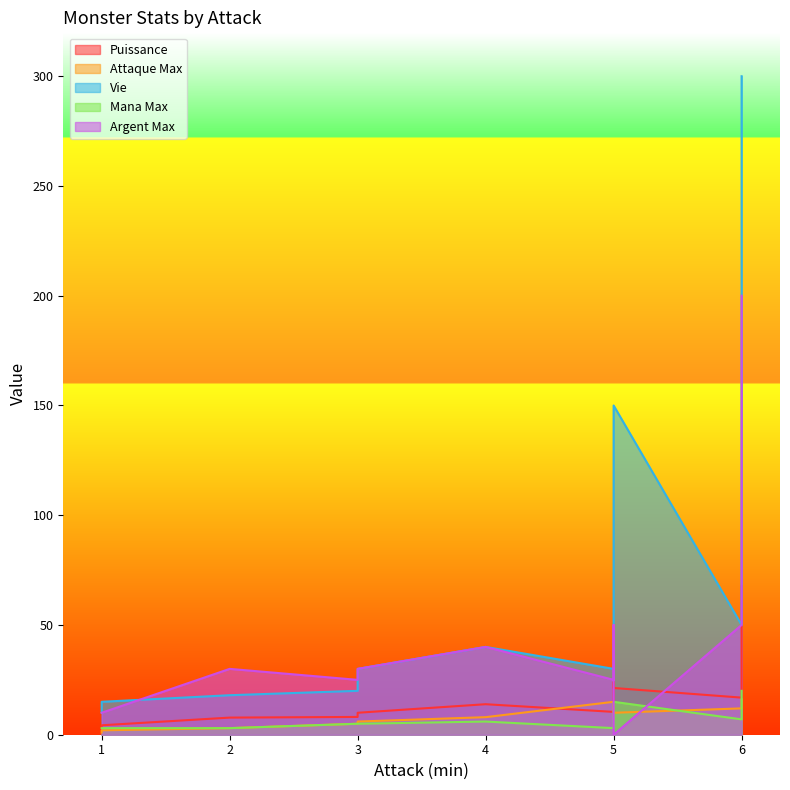

True or false: Vie and Attaque Max intersect in this chart.

False